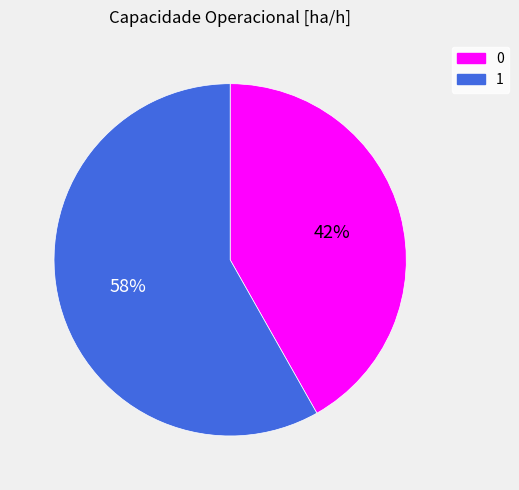

Which slice is the largest?

1